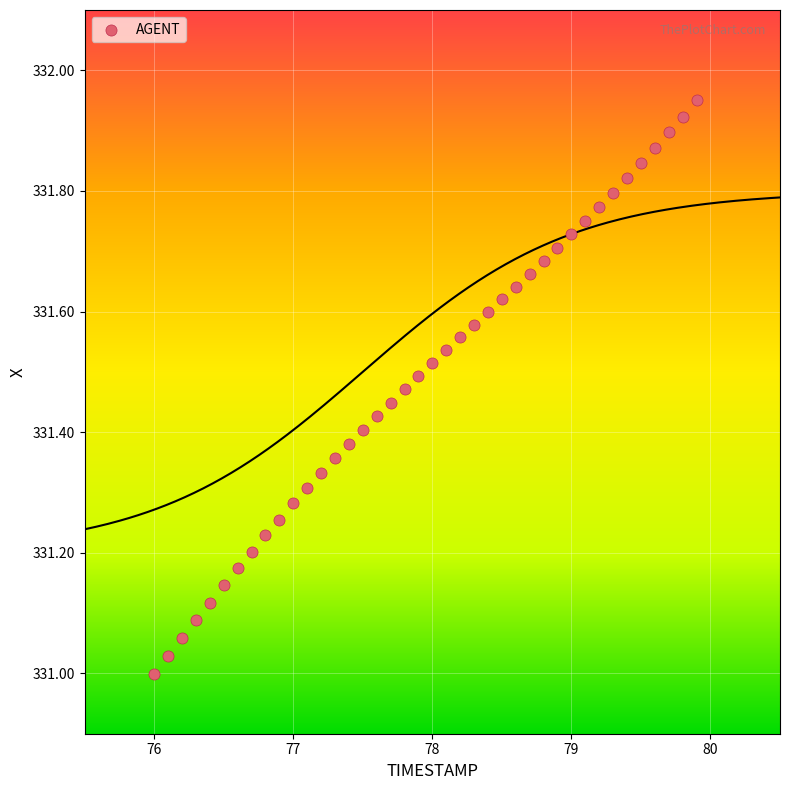

What is the range of X values (max minus min)?

3.9